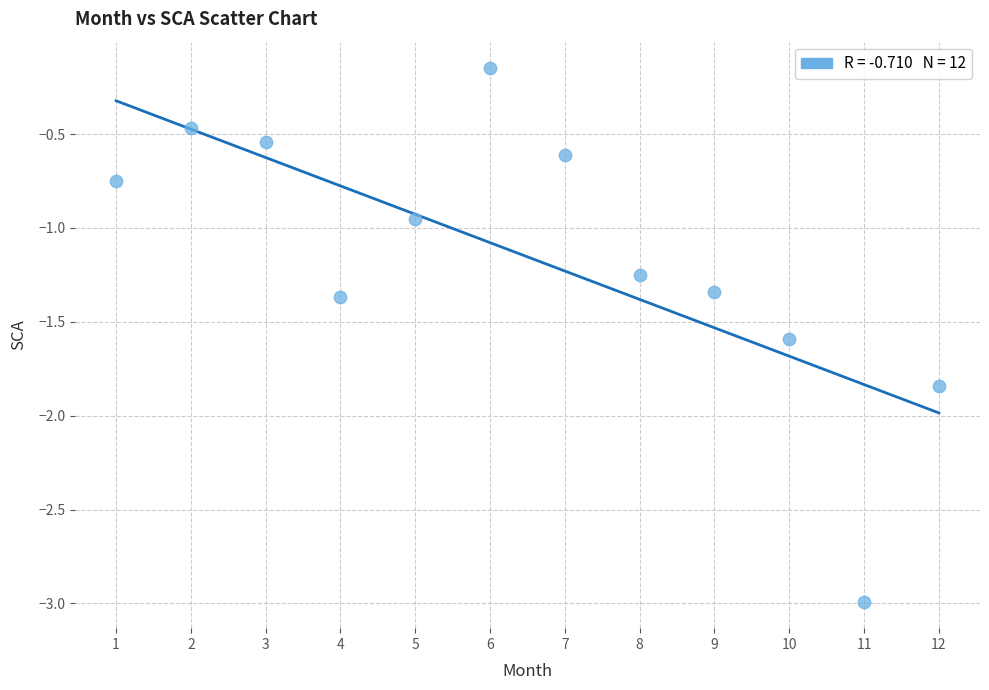

What is the range of Y values (max minus min)?

2.8